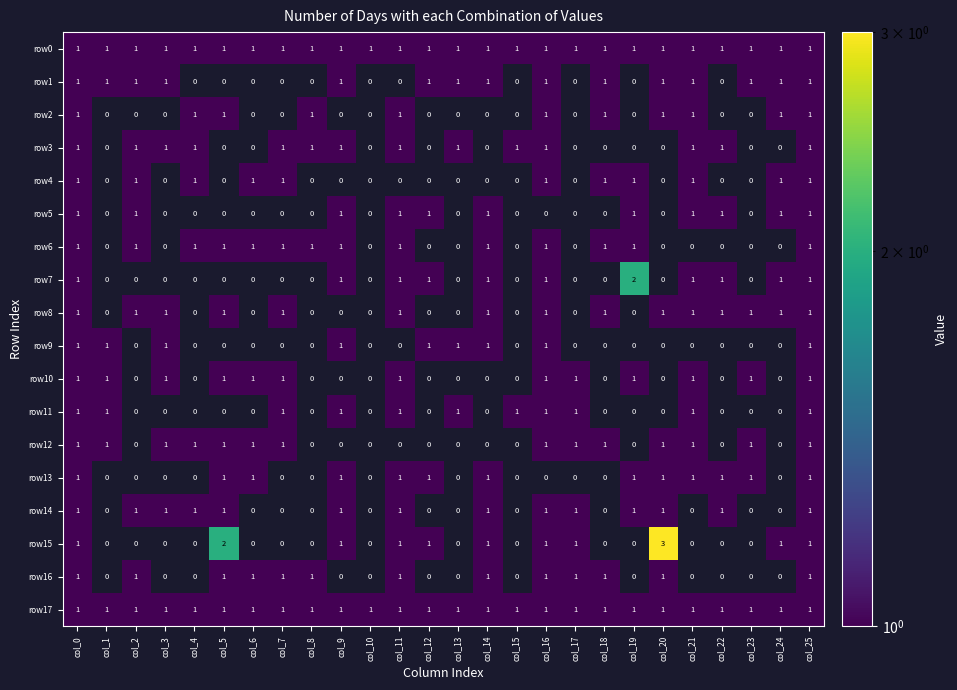

True or false: row11 has a value of 1 at col_15.

True